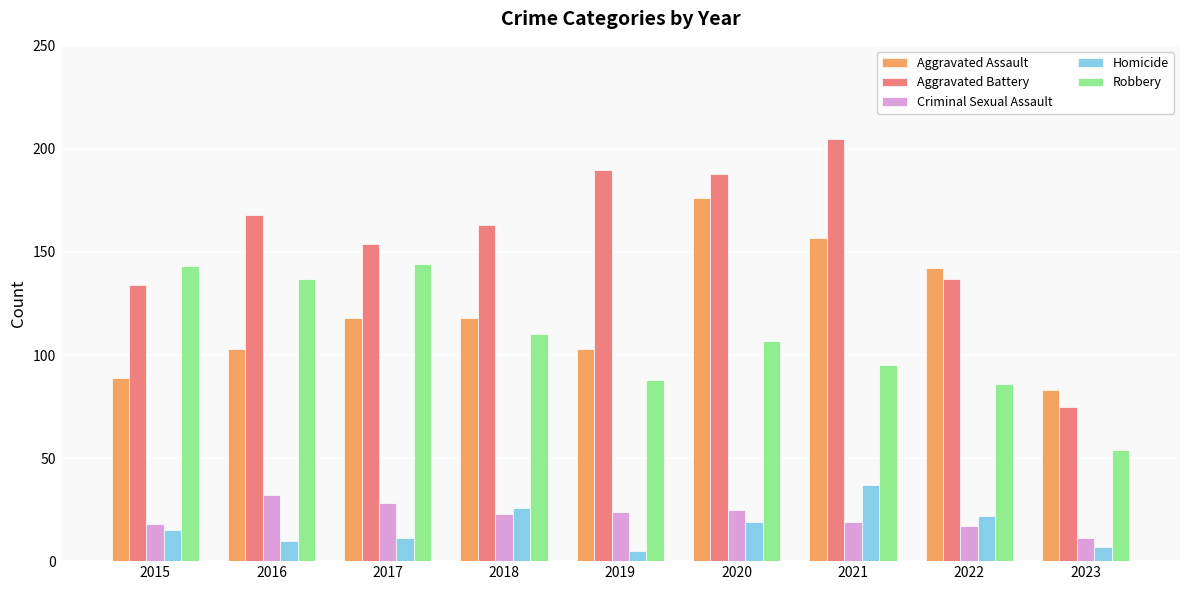

What value does the Aggravated Battery series have at 2018?

163